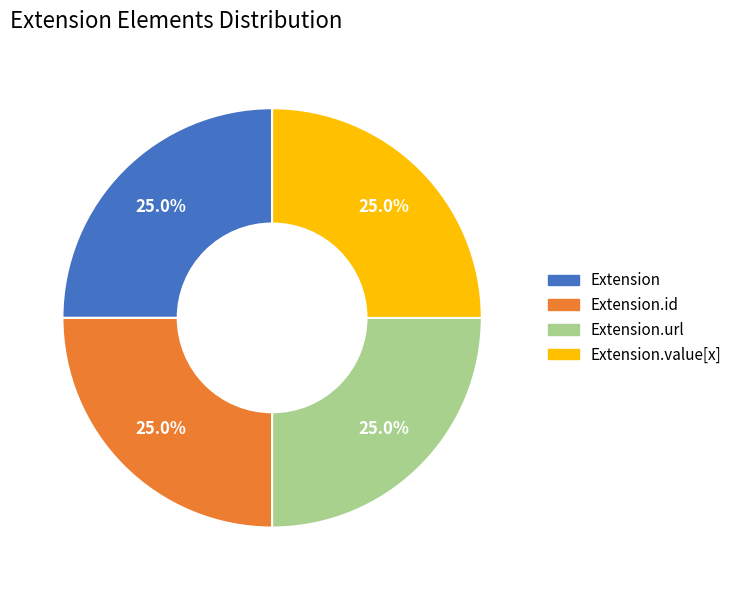

How many slices are in this pie chart?

4